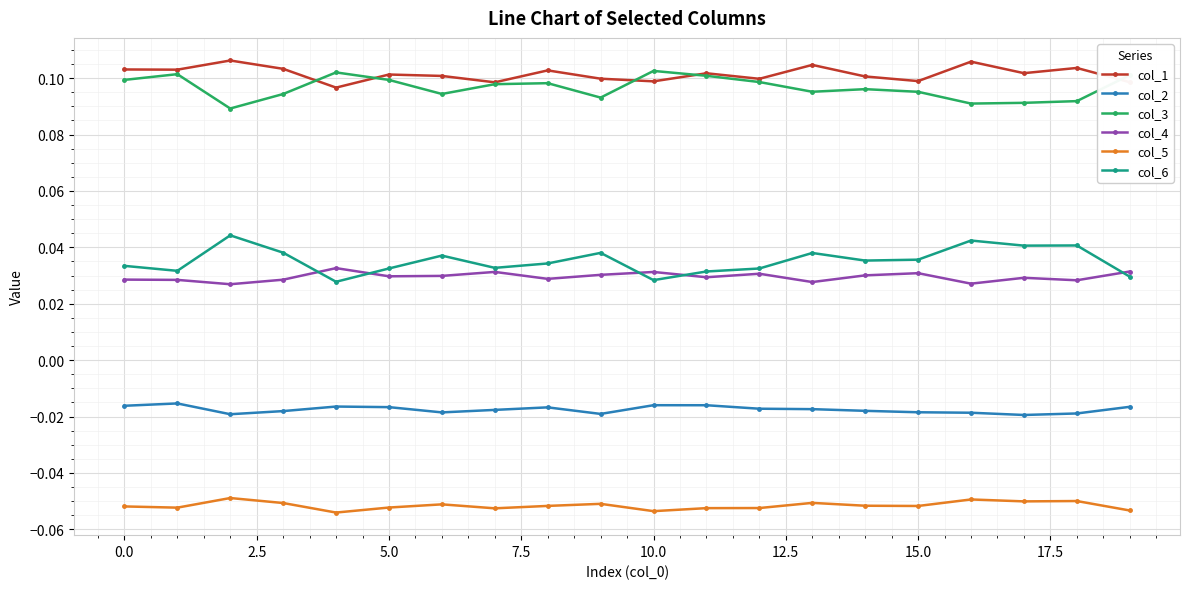

True or false: col_3 and col_5 intersect in this chart.

False